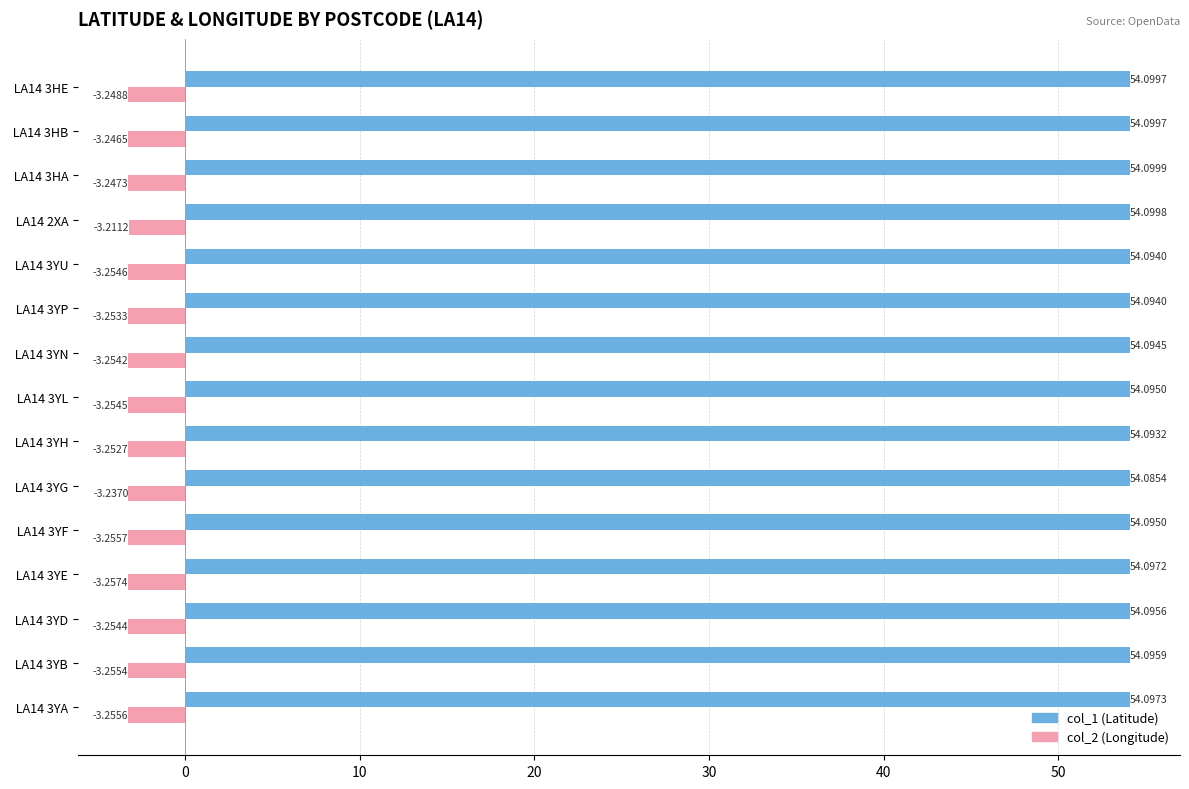

What is the spread (max minus min) of values at  LA14 3YH?

57.3